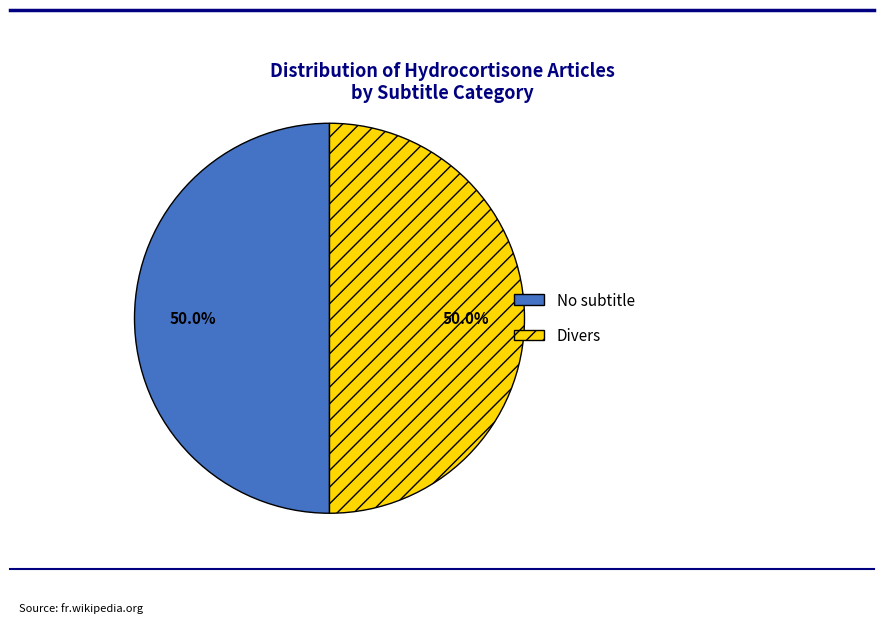

What is the ratio of the value at No subtitle to the value at Divers?

1.0